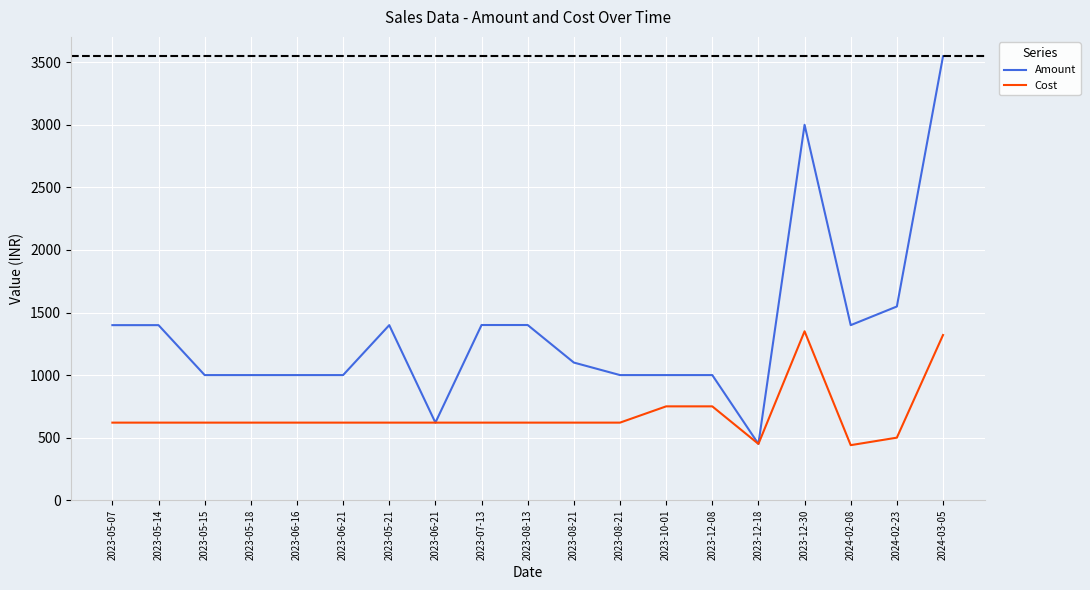

Is the value of Amount at 2023-06-21 greater than the value of Cost at 2023-05-07?

Yes